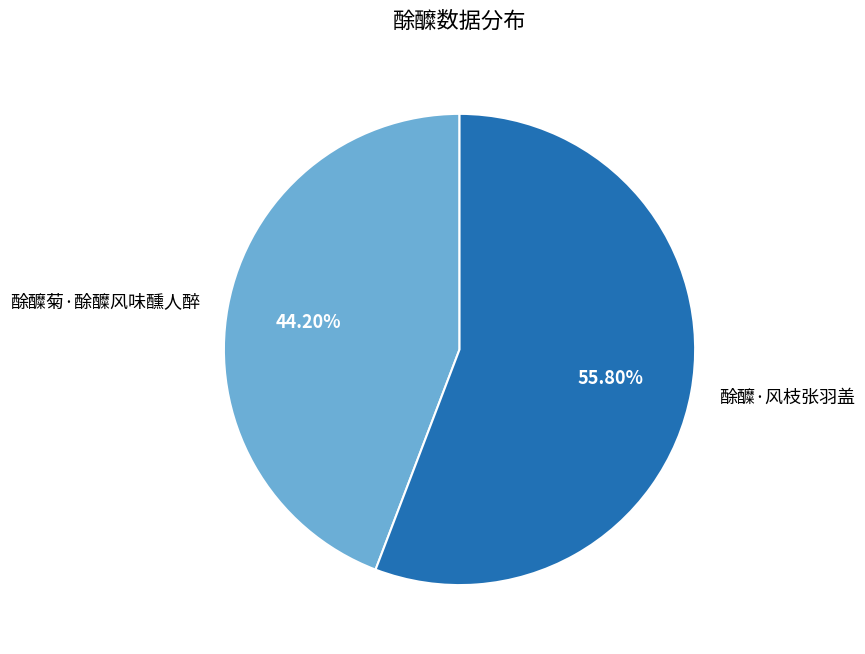

To the nearest percent, what is the difference between the largest and smallest slice percentages?

12%